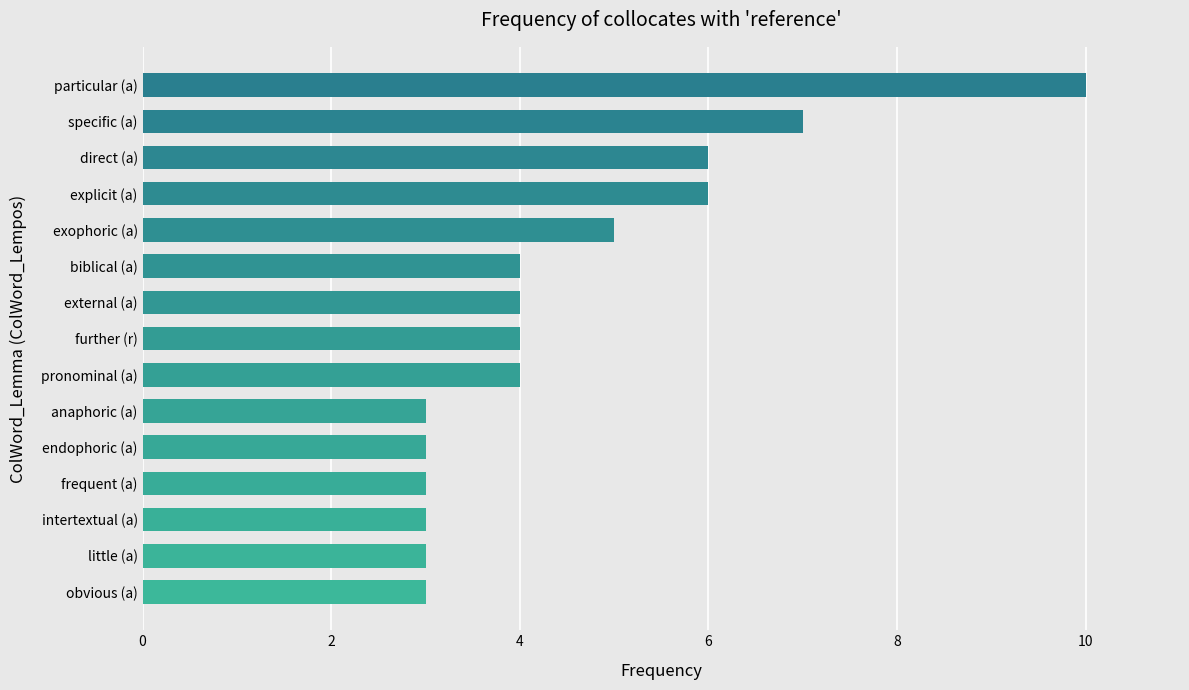

What is the sum of all values?

68